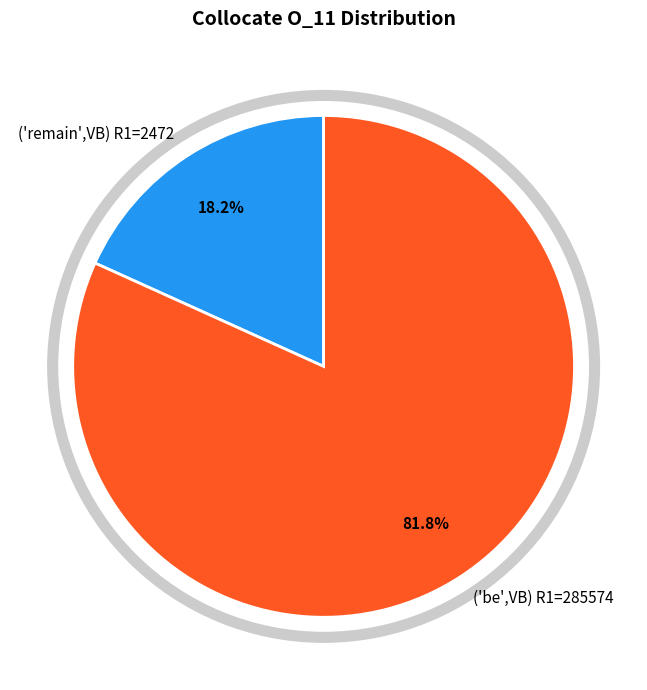

To the nearest percent, what percentage of the pie is ('remain',VB) R1=2472?

18%